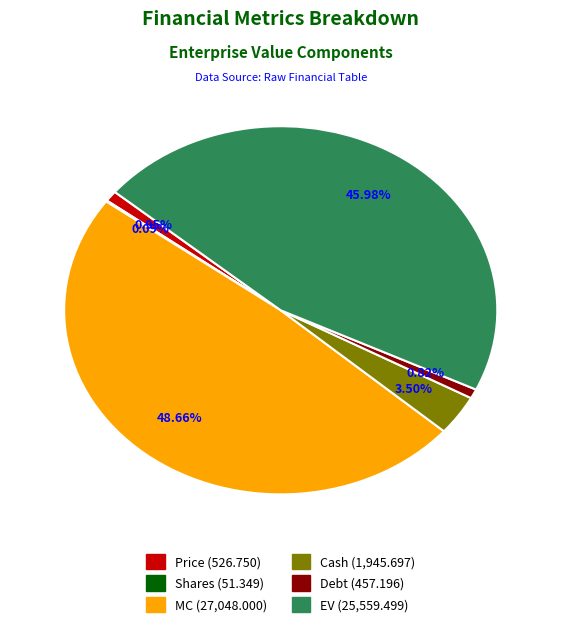

Which has a higher value, MC or Price?

MC